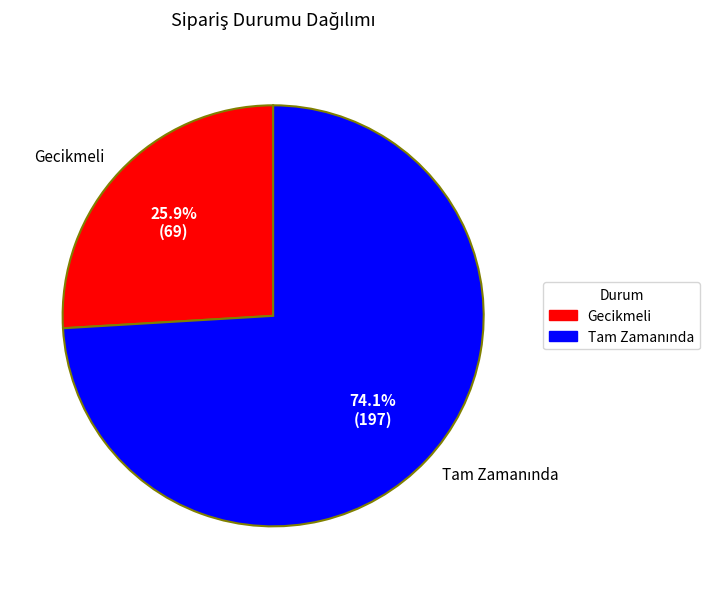

Does any single category account for the majority?

Yes